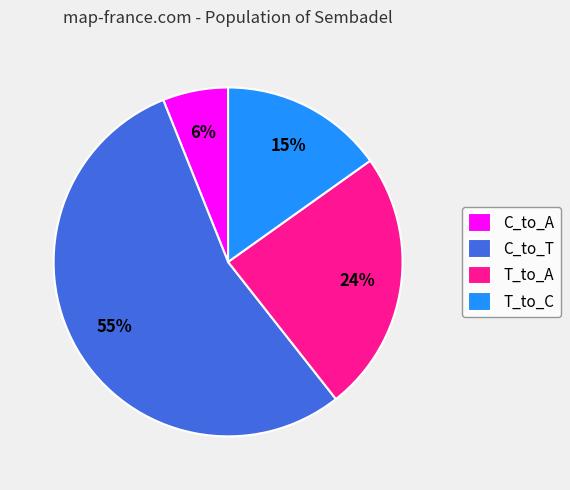

Count the number of slices in the pie.

4